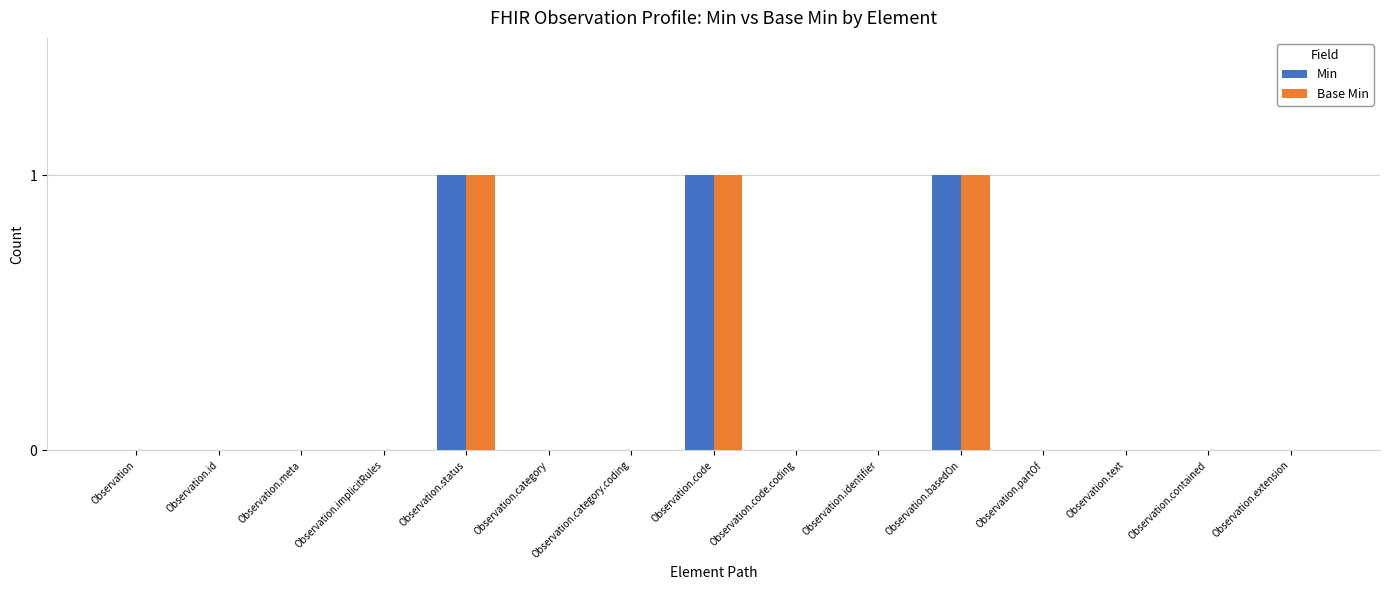

True or false: Base Min has a value of 2 at Observation.status.

False